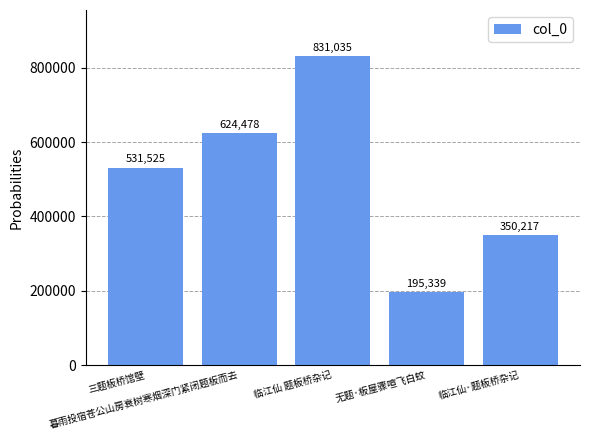

What is the value of the 4th bar from the left?

195339